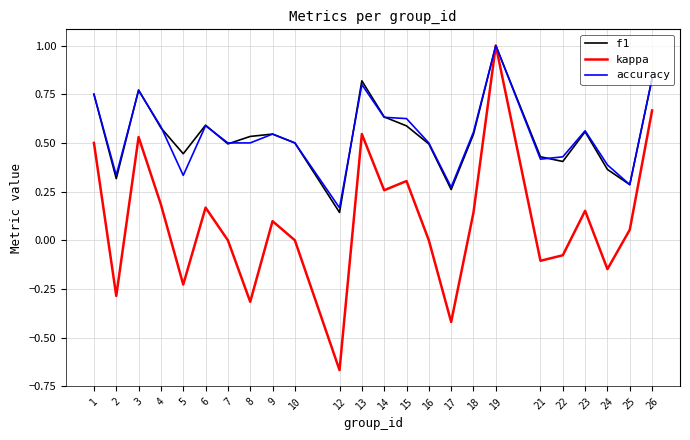

Which category has the highest value in the kappa series?

19